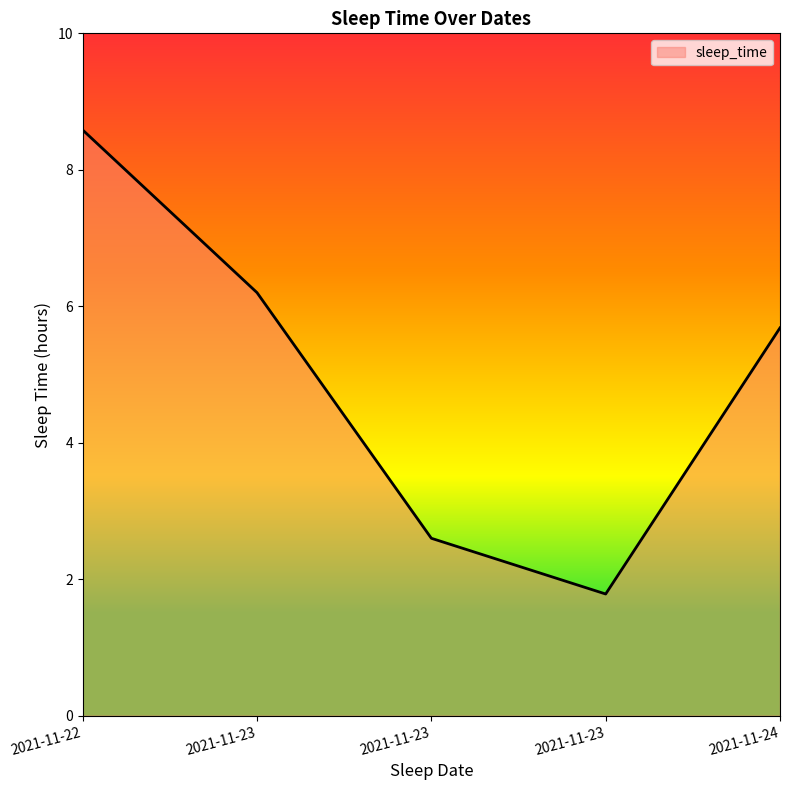

Reading left to right, what are all the values shown in this chart?

8.6	6.2	2.6	1.8	5.7